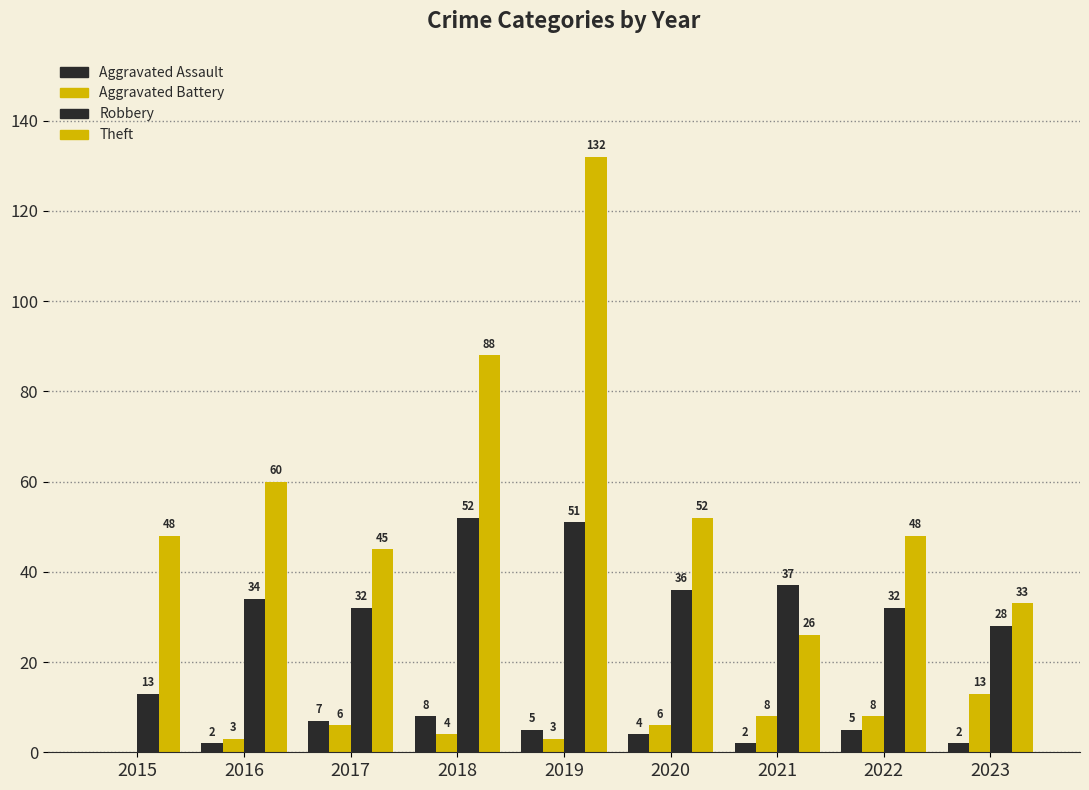

How many groups of bars are there?

9